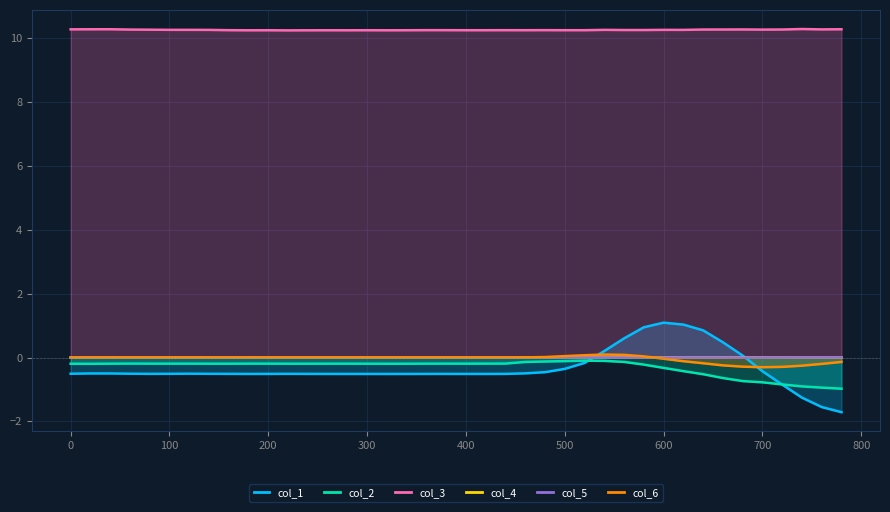

What is the smallest value displayed?

-1.7